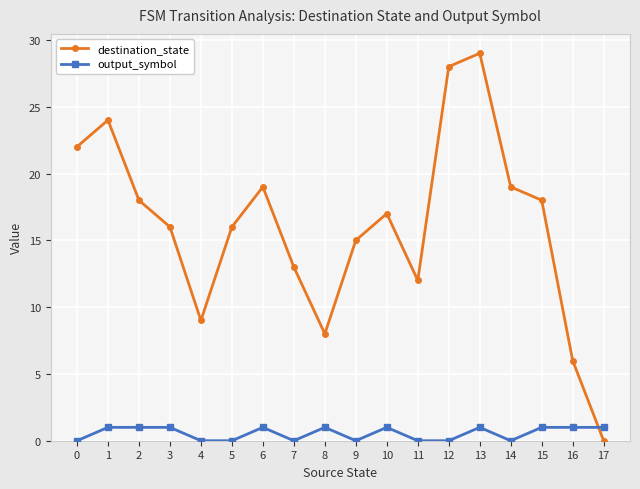

True or false: output_symbol has a value of 0 at 7.

True